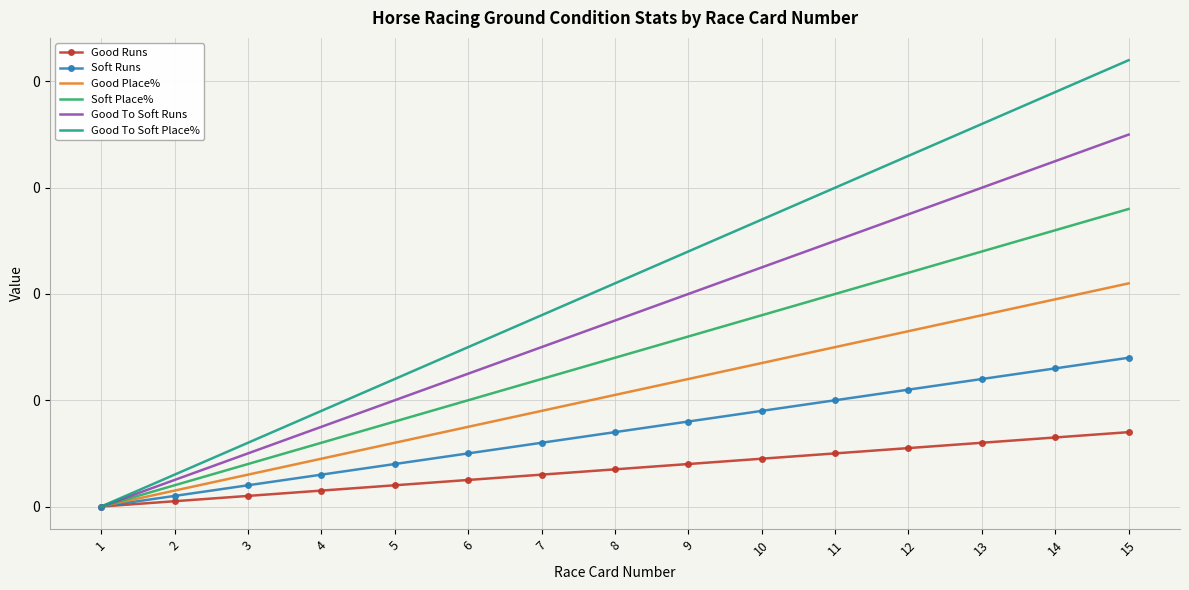

True or false: Good Place% has a value of 0.2 at 6.

False